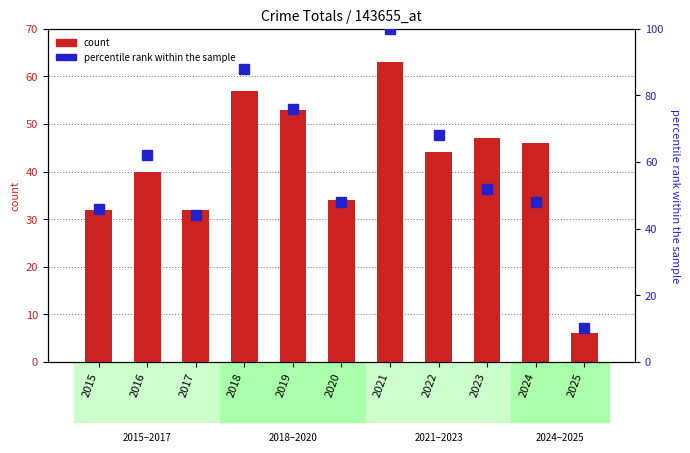

What is the total value across all series at 2023?

99